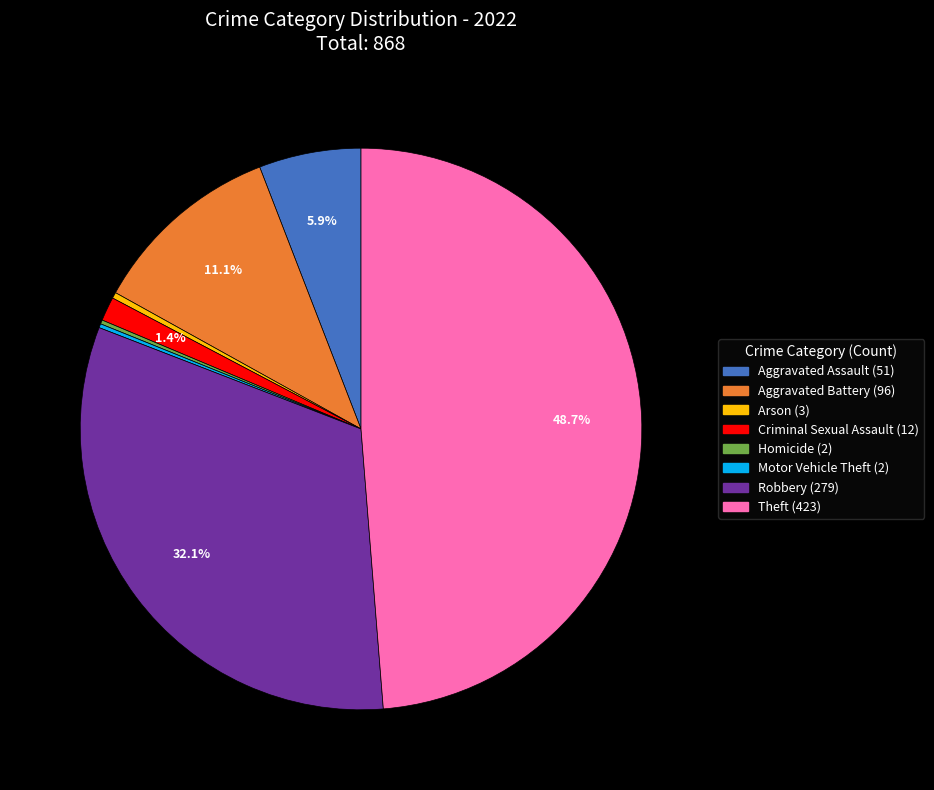

Does any single category account for the majority?

No